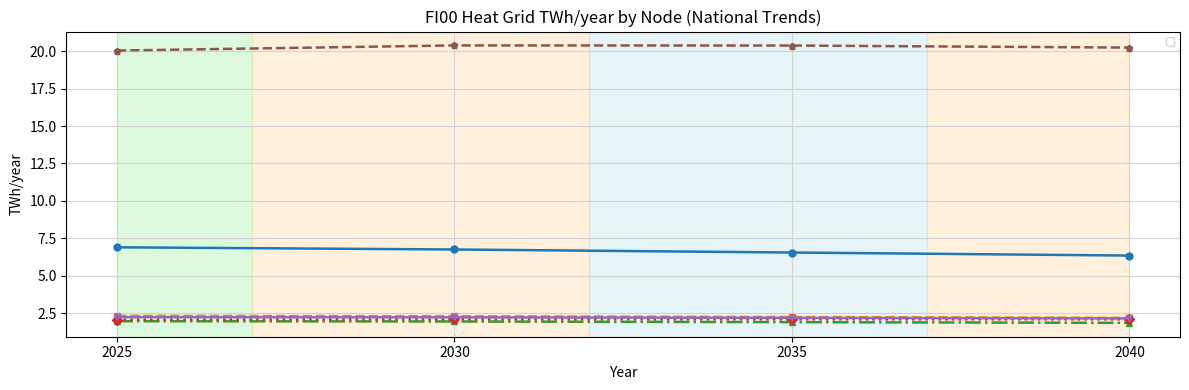

What is the smallest value displayed?

1.8